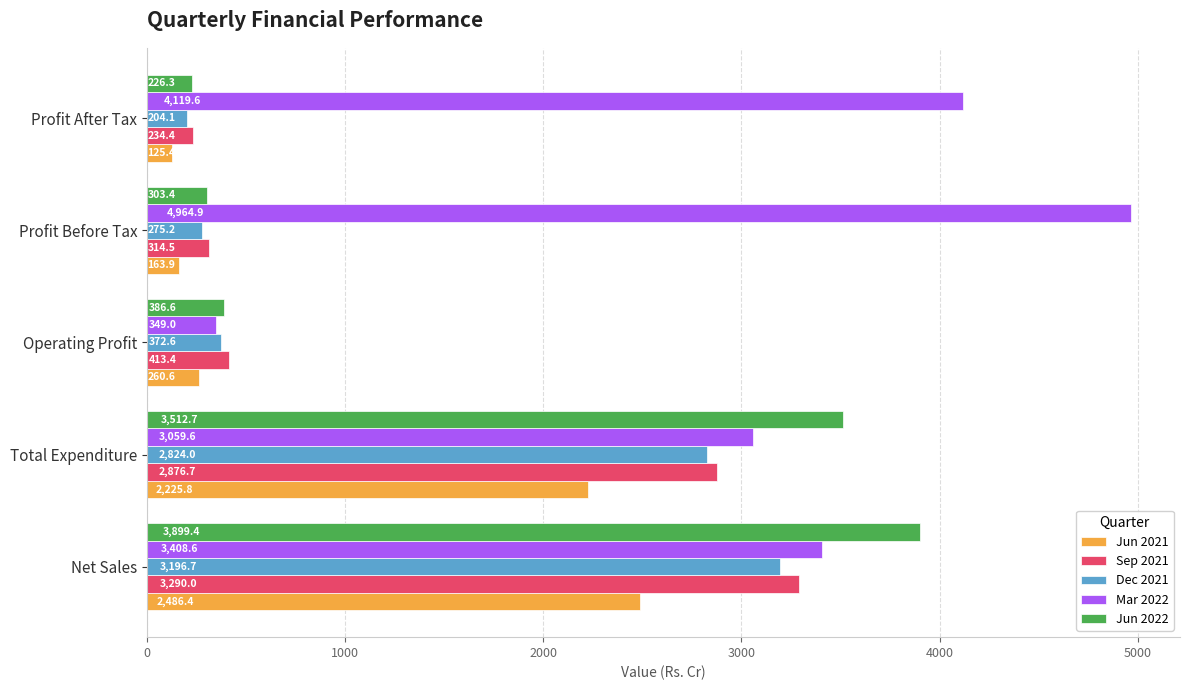

Which series has the widest spread of values?

Mar 2022